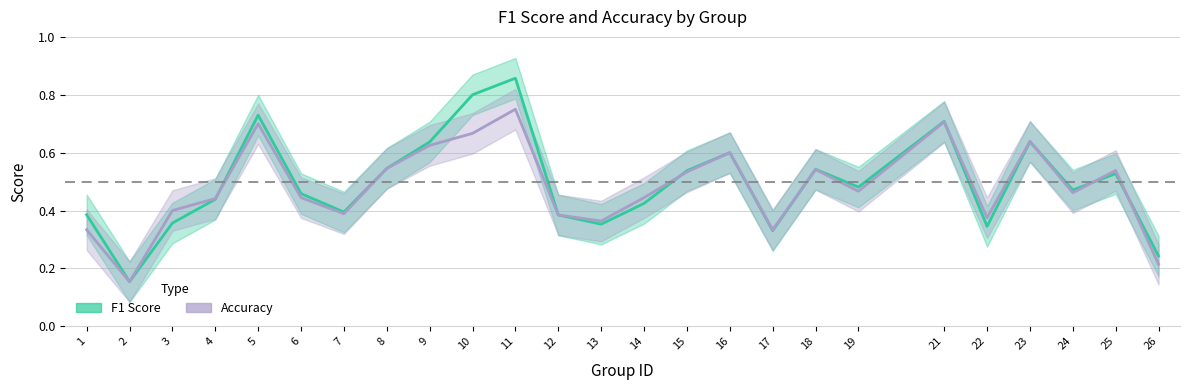

What is the maximum value shown in the chart?

0.9